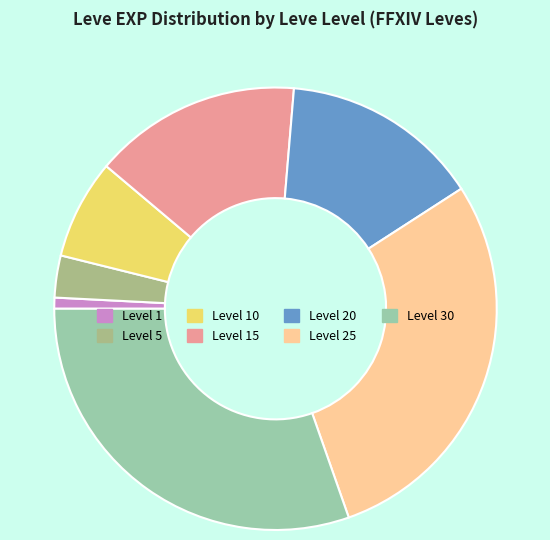

Combined, do Level 30 and Level 10 account for over 50%?

No